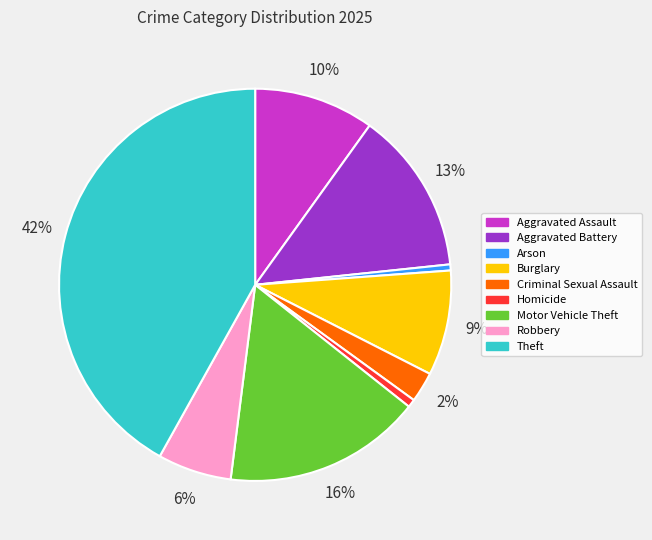

Count the number of slices in the pie.

9